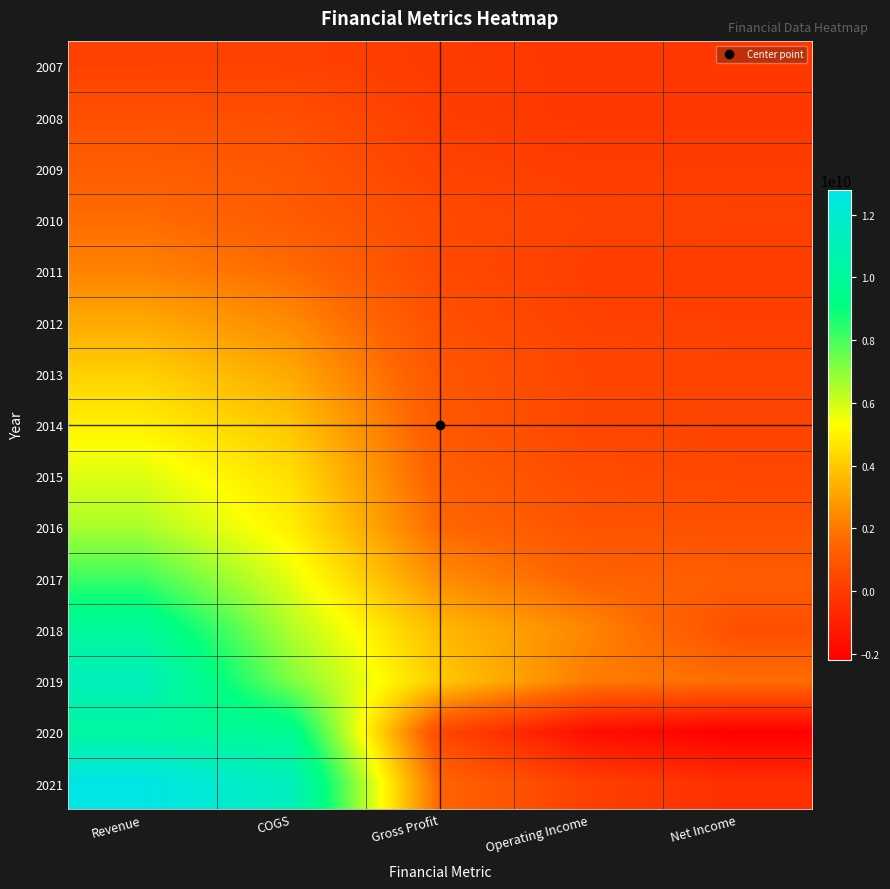

Which series has the largest range (max minus min)?

2021